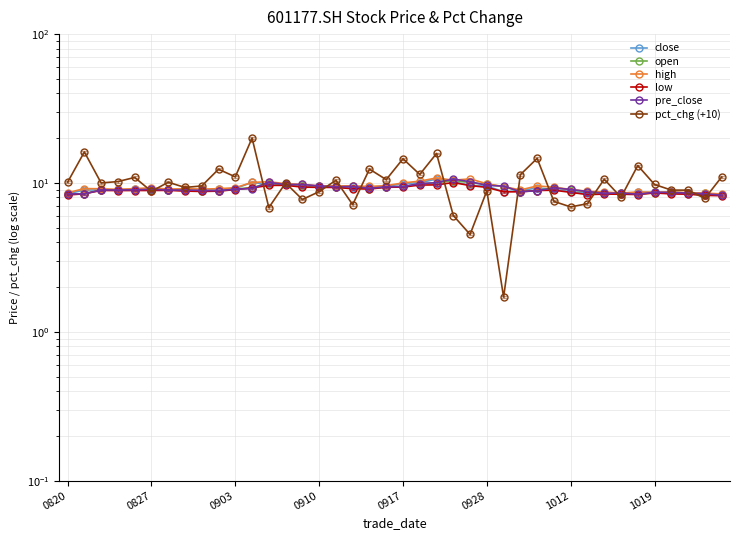

What position from the left is 1012?

31